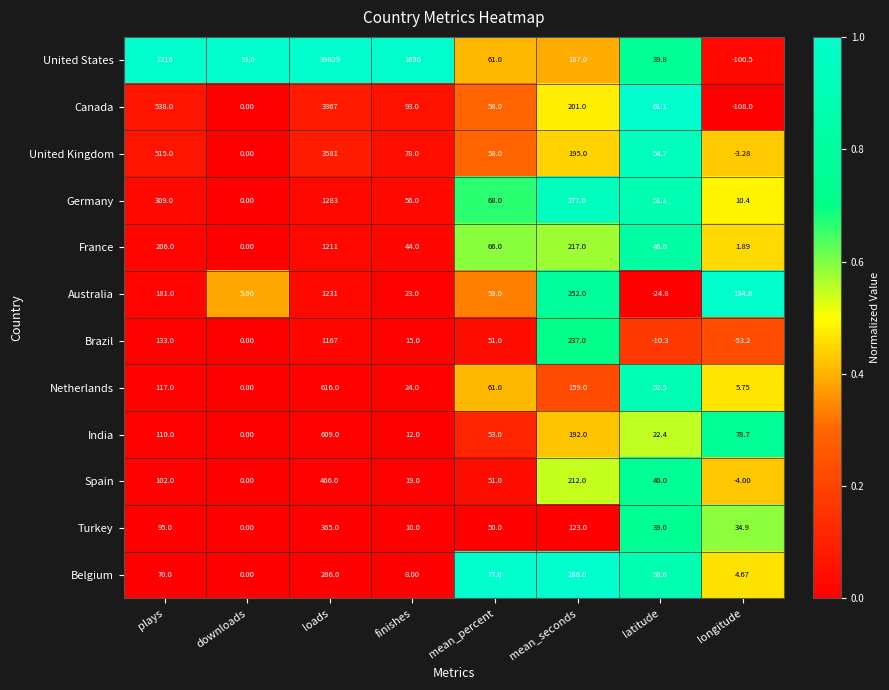

Which label corresponds to the smallest value in the chart?

longitude